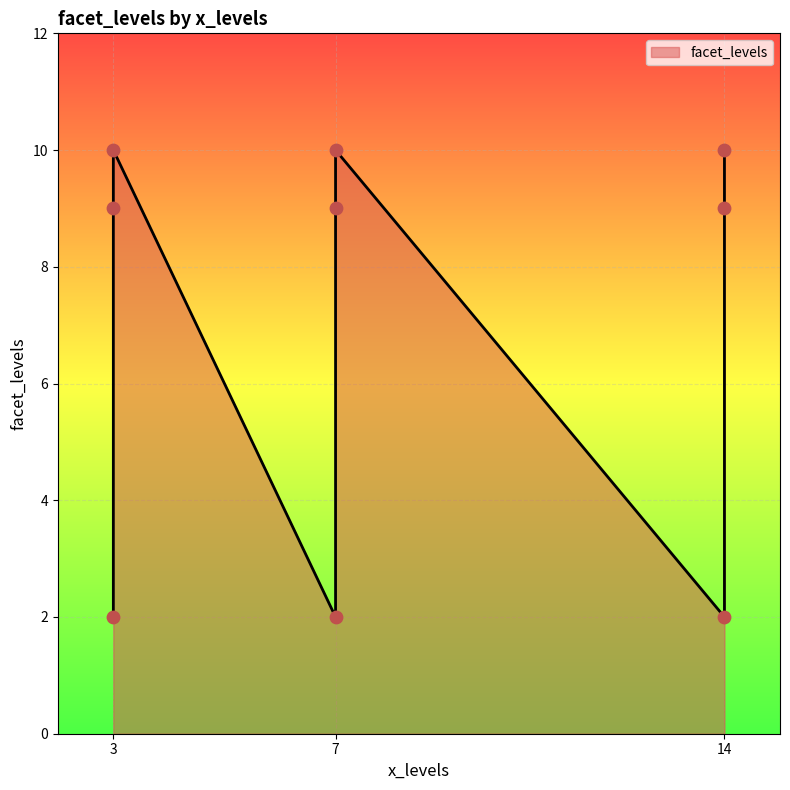

What is the change in value from 14 to 7?

-7